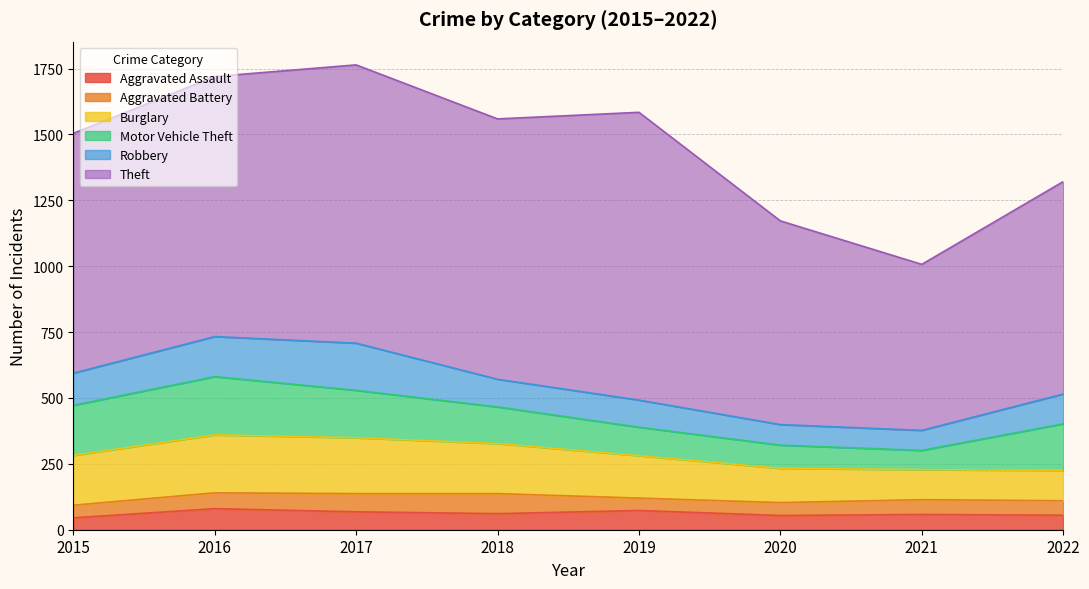

How many values in the Burglary series exceed 189?

3